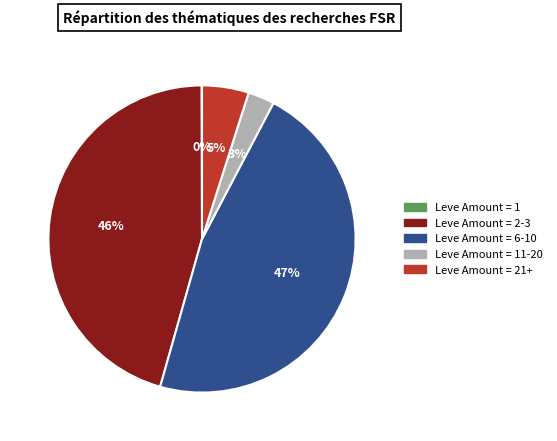

Is there a majority slice in this chart?

No